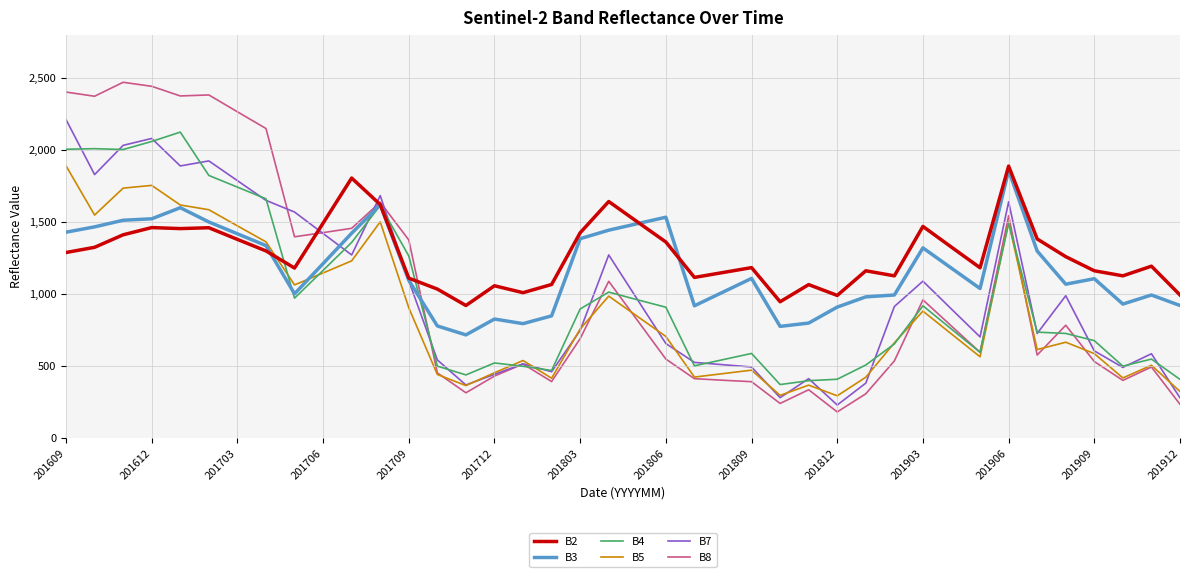

What is the maximum value for B3?

1860